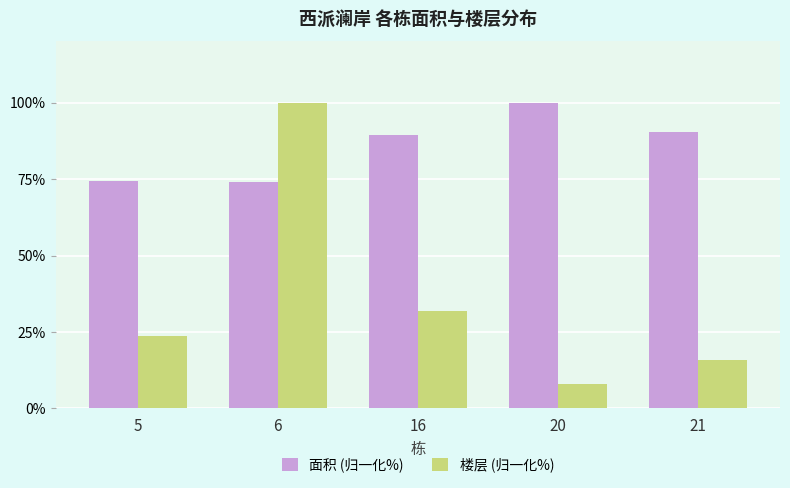

How many bars are there in total?

10